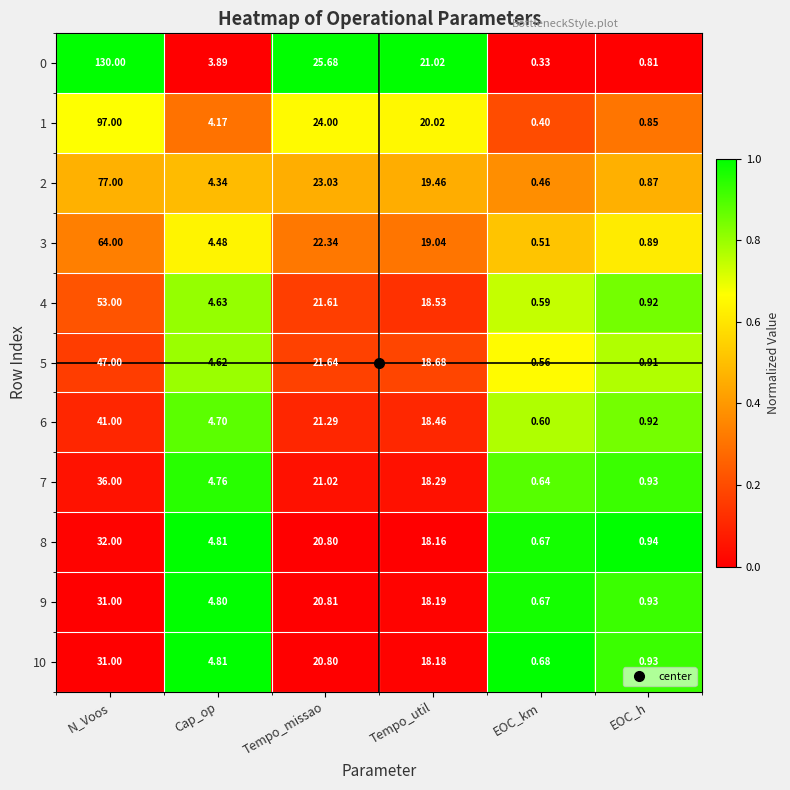

Between Tempo_util and EOC_h, which series saw the biggest shift?

0